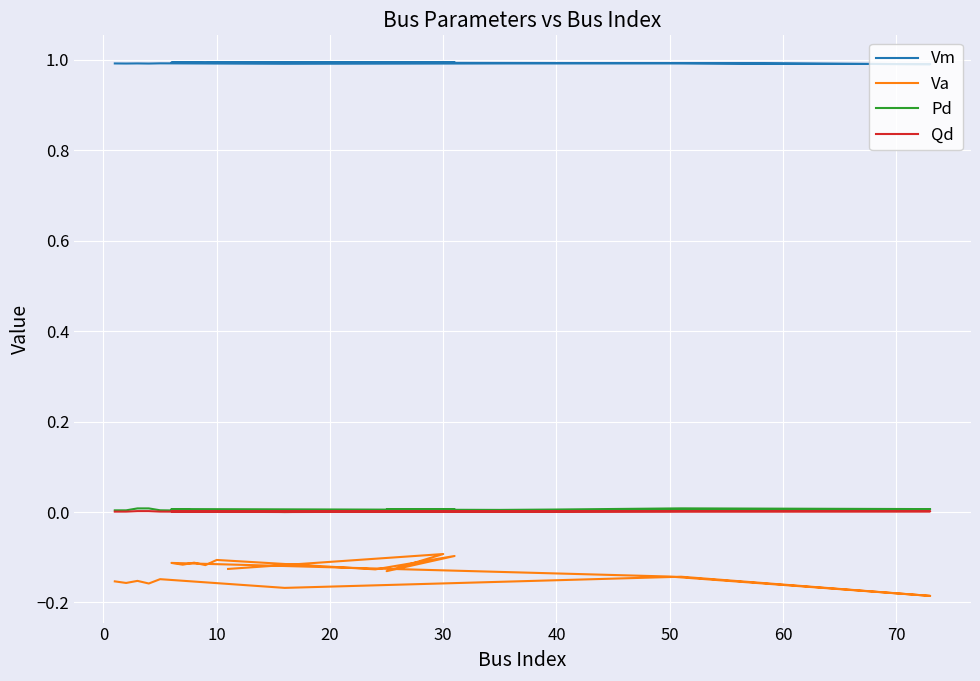

What are all the series names shown in the legend?

Vm, Va, Pd, Qd